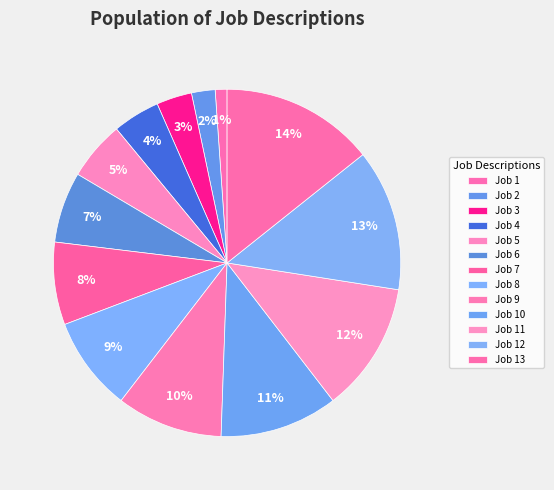

True or false: Job 9 accounts for 20% of the total.

False